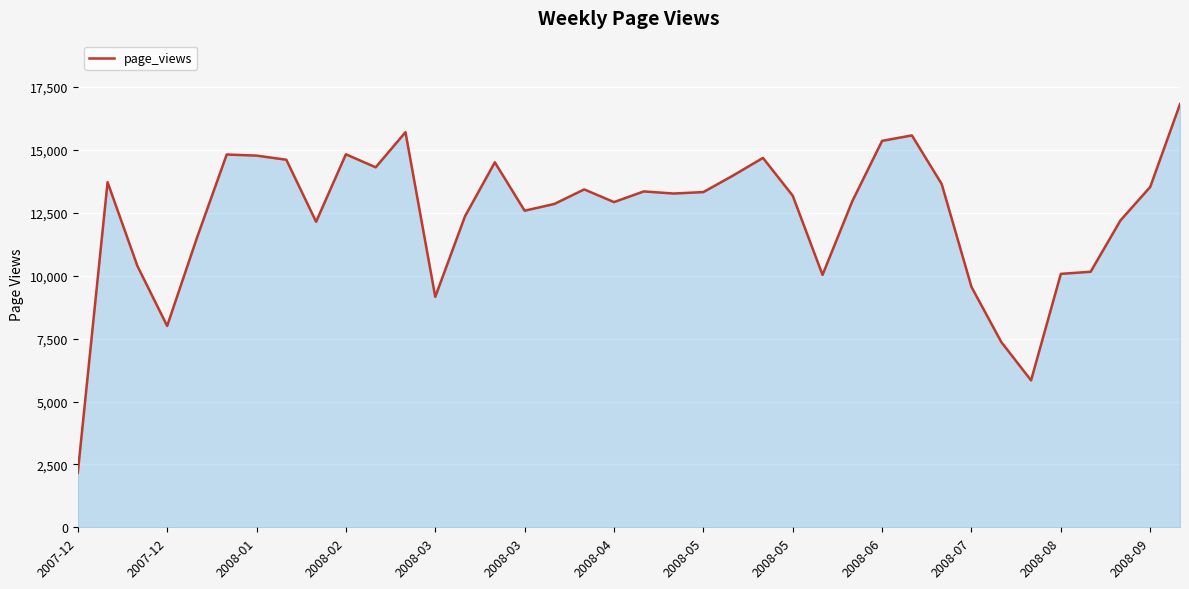

What is the difference between the second highest and minimum values?

13539